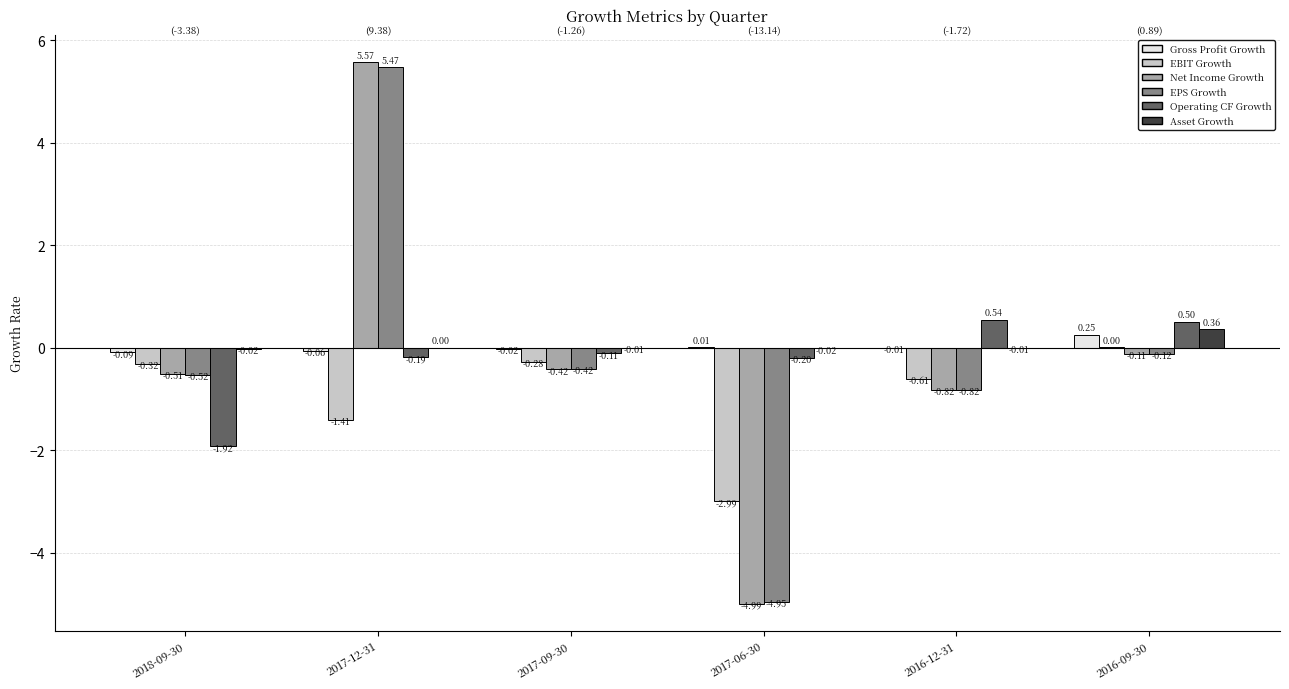

At which category does the chart reach its peak across all series?

2017-12-31